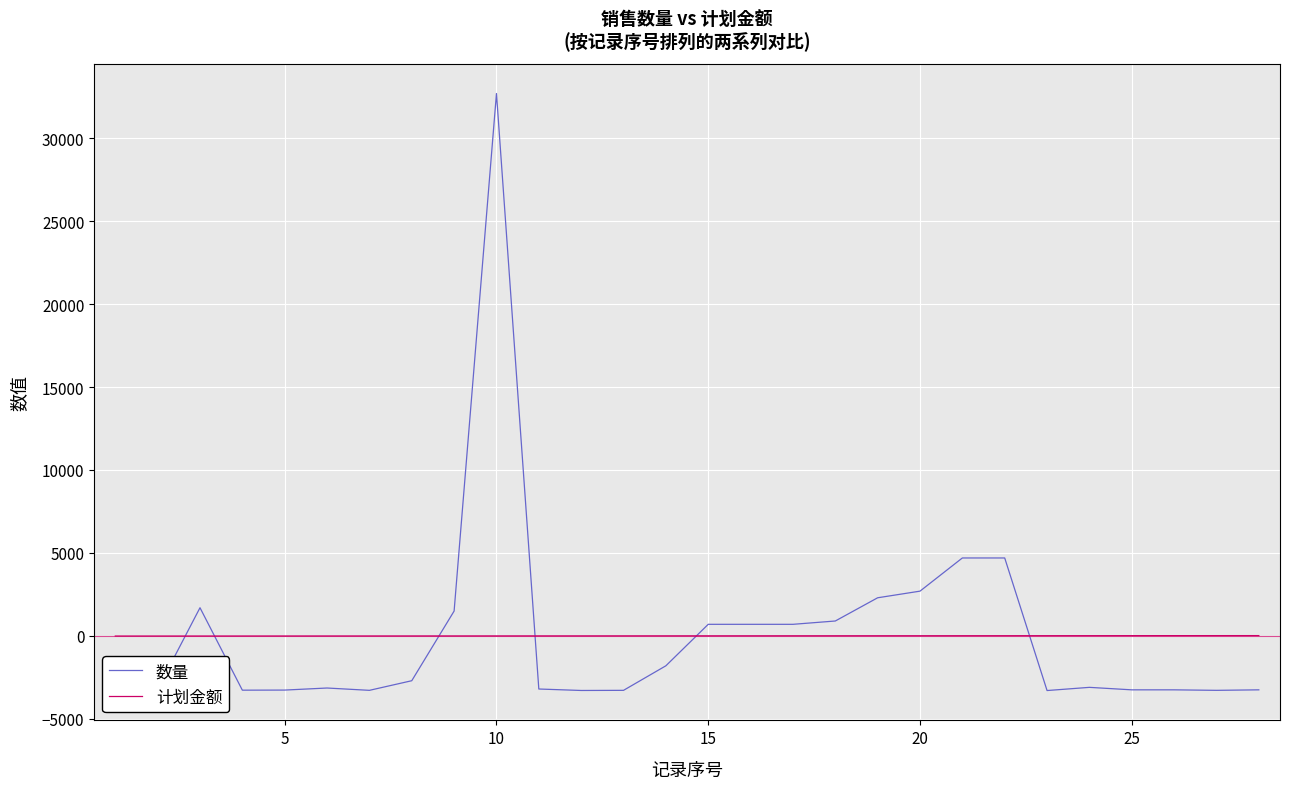

What is the difference between the maximum and minimum values in the 计划金额 series?

27.0